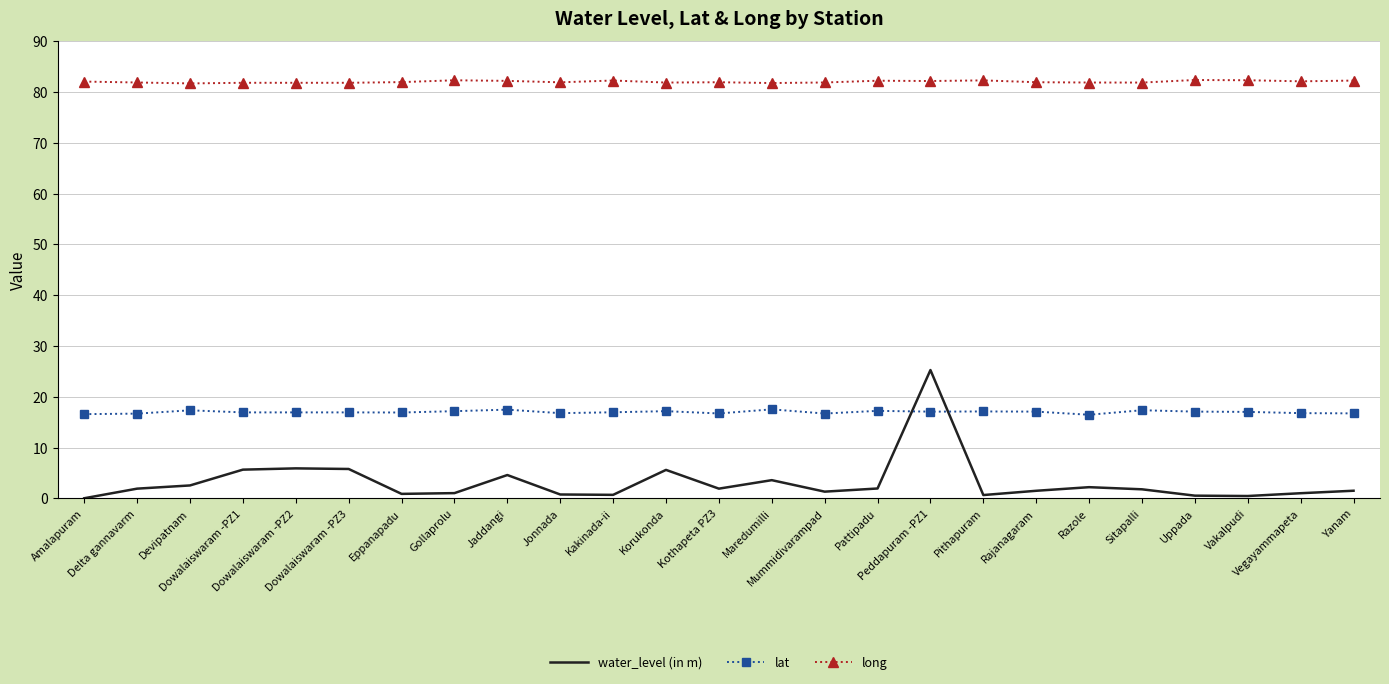

What is the average value of the long series?

82.0